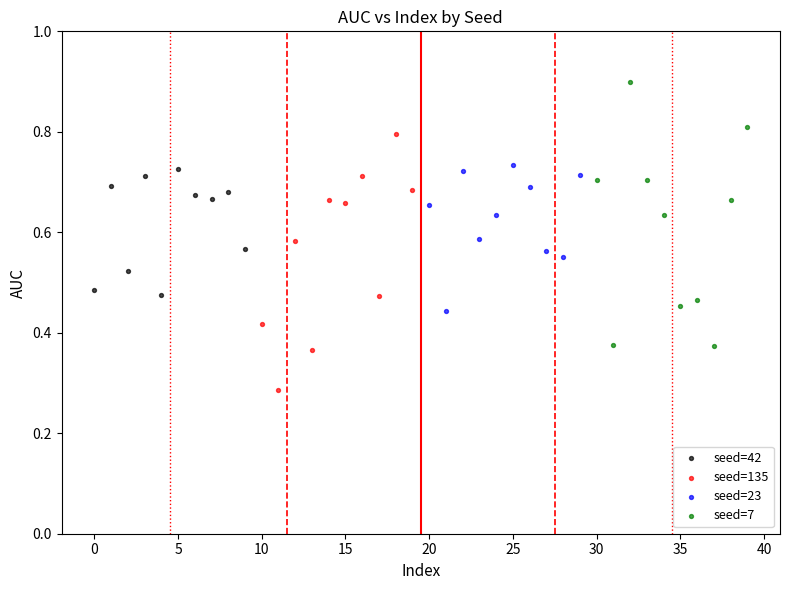

Which series reaches the minimum Y coordinate?

seed=135